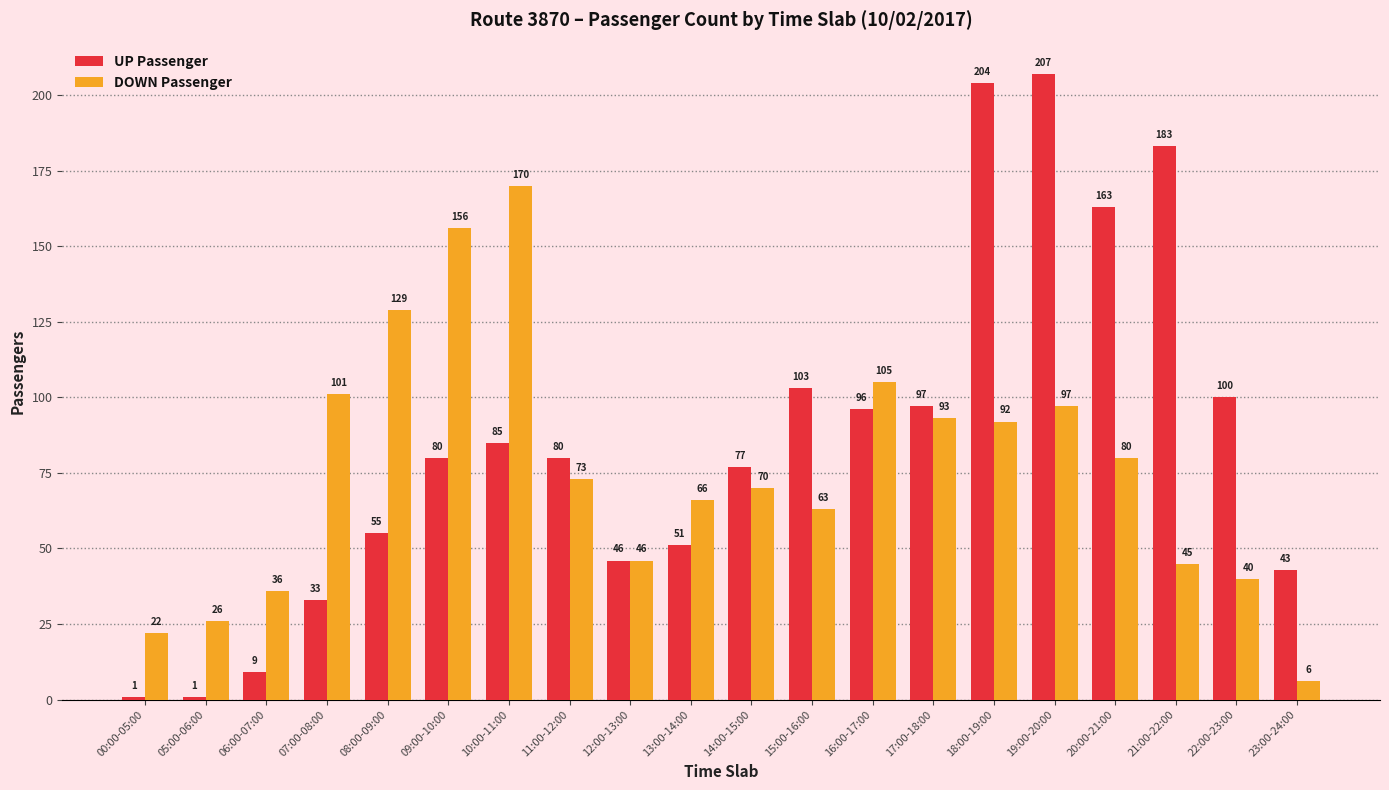

What is the greatest value displayed?

207